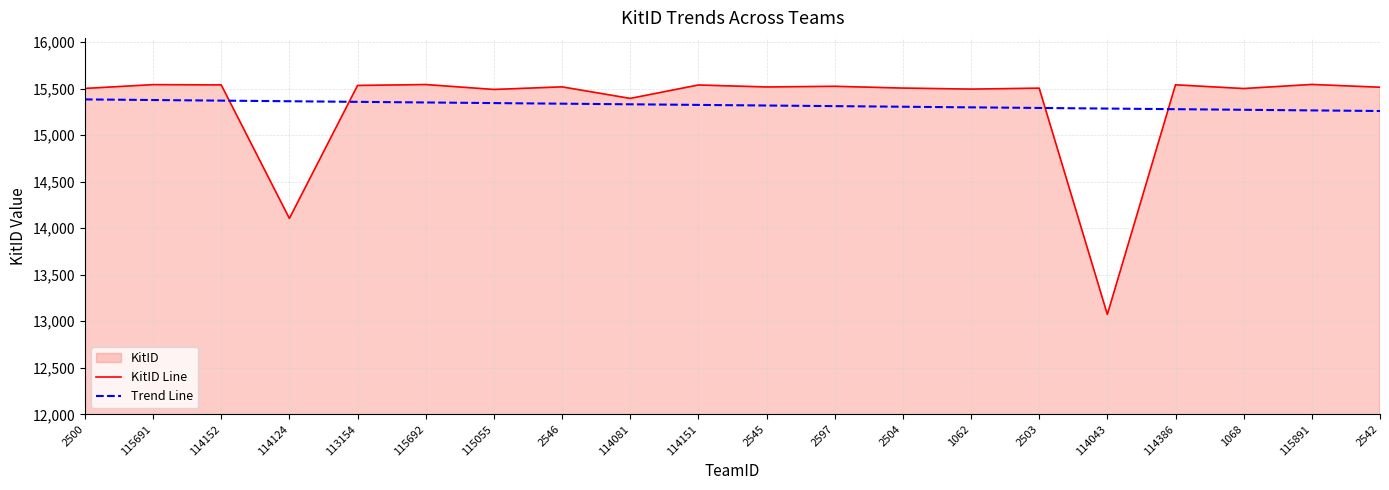

Reading left to right, transcribe all the data shown in this chart.

KitID Line: 2500=15501.0	115691=15542.0	114152=15539.0	114124=14105.0	113154=15533.0	115692=15543.0	115055=15490.0	2546=15518.0	114081=15394.0	114151=15538.0	2545=15517.0	2597=15524.0	2504=15505.0	1062=15494.0	2503=15504.0	114043=13074.0	114386=15540.0	1068=15500.0	115891=15544.0	2542=15514.0
Trend Line: 2500=15383.2	115691=15376.7	114152=15370.1	114124=15363.6	113154=15357.0	115692=15350.4	115055=15343.9	2546=15337.3	114081=15330.8	114151=15324.2	2545=15317.7	2597=15311.1	2504=15304.6	1062=15298.0	2503=15291.5	114043=15284.9	114386=15278.3	1068=15271.8	115891=15265.2	2542=15258.7